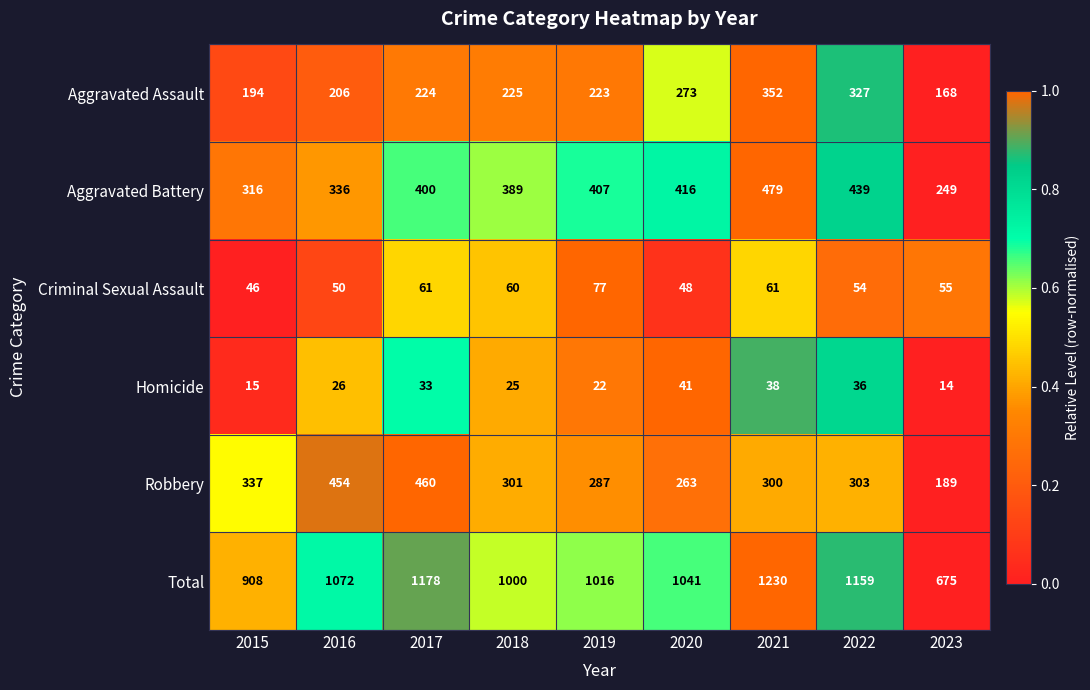

What is the average value of the Criminal Sexual Assault series?

57